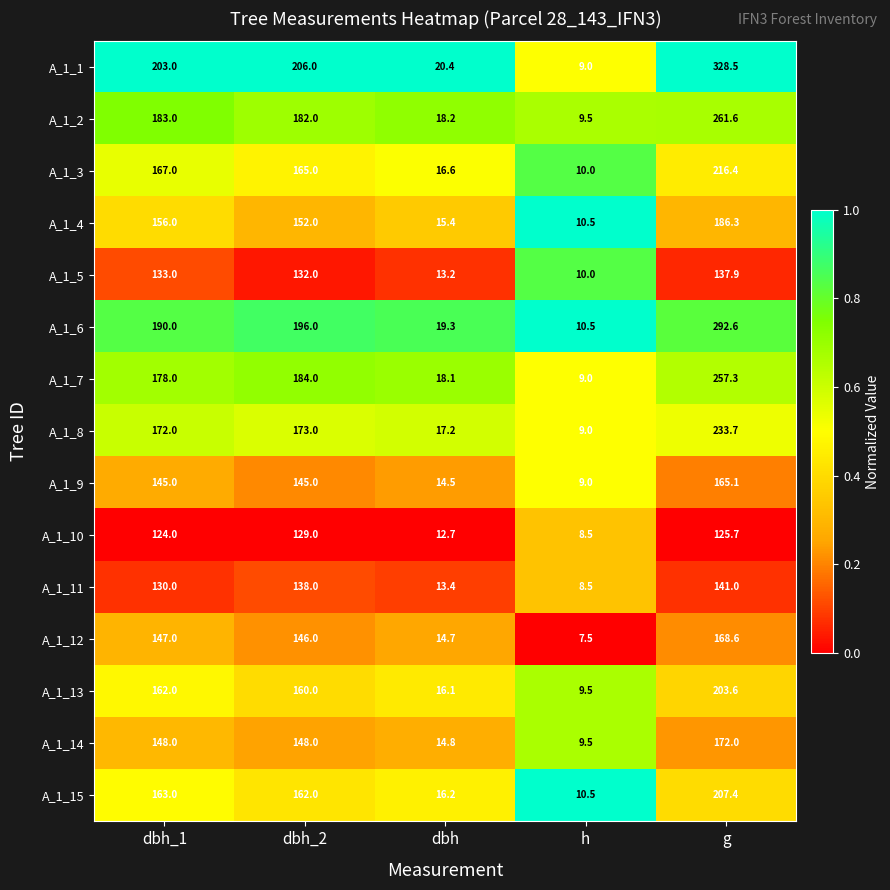

What is the average value of the A_1_5 series?

85.2